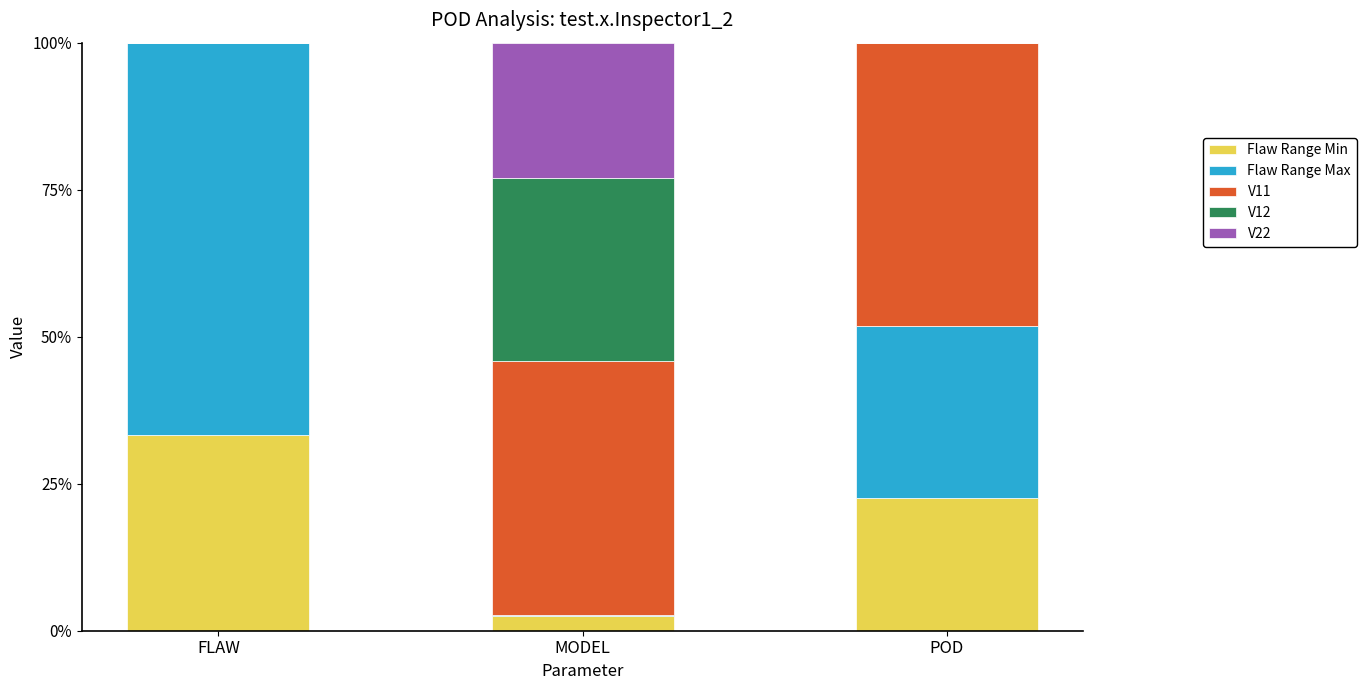

What is the total value across all series at FLAW?

100.0